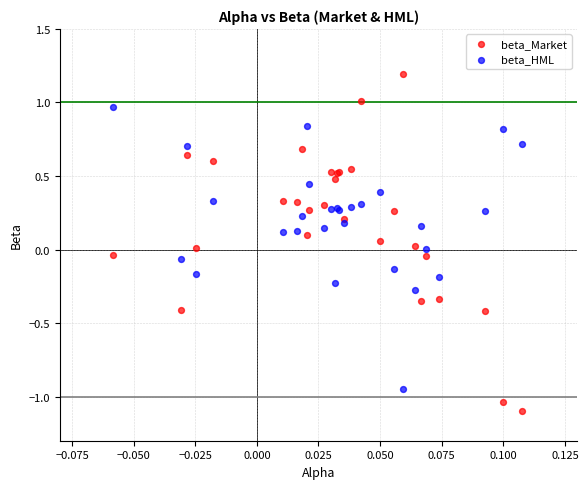

Which series reaches the maximum Y coordinate?

beta_Market